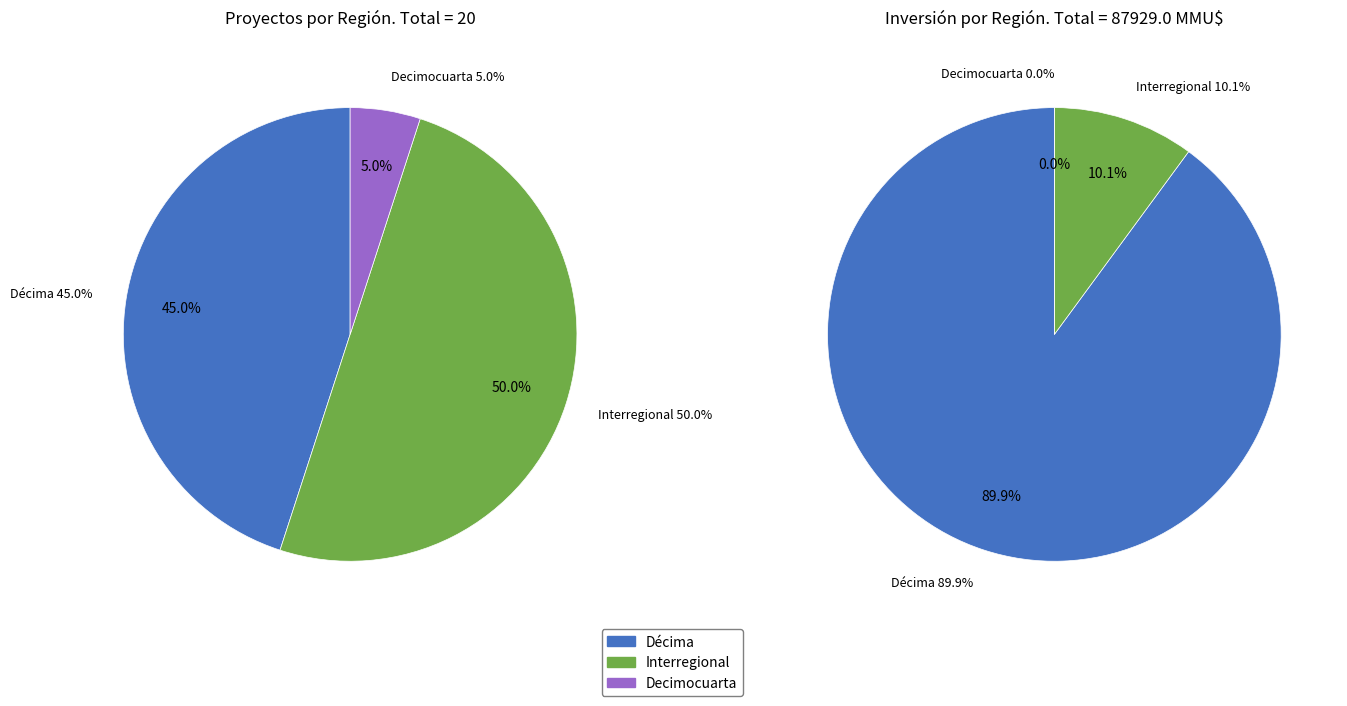

To the nearest percent, what is the combined percentage of Décima and Interregional?

95%